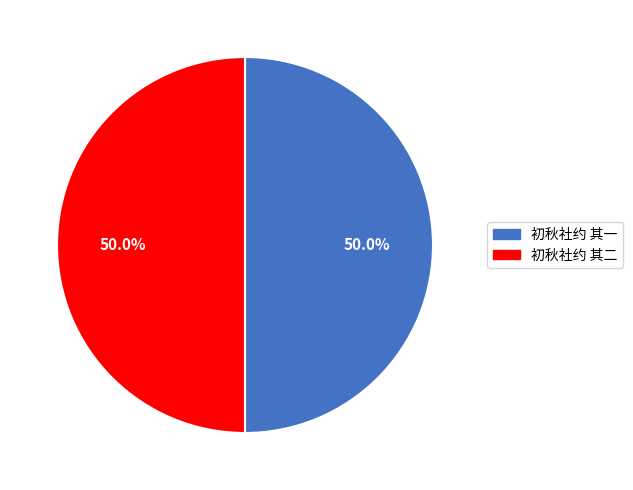

What is the ratio of the value at 初秋社约 其二 to the value at 初秋社约 其一?

1.0